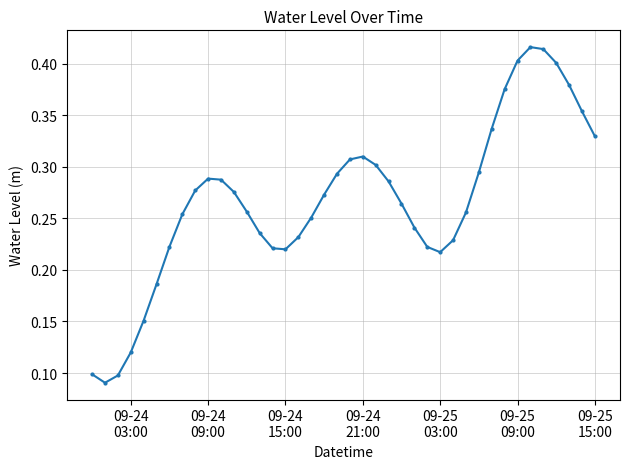

What is the sum of all values?

10.7